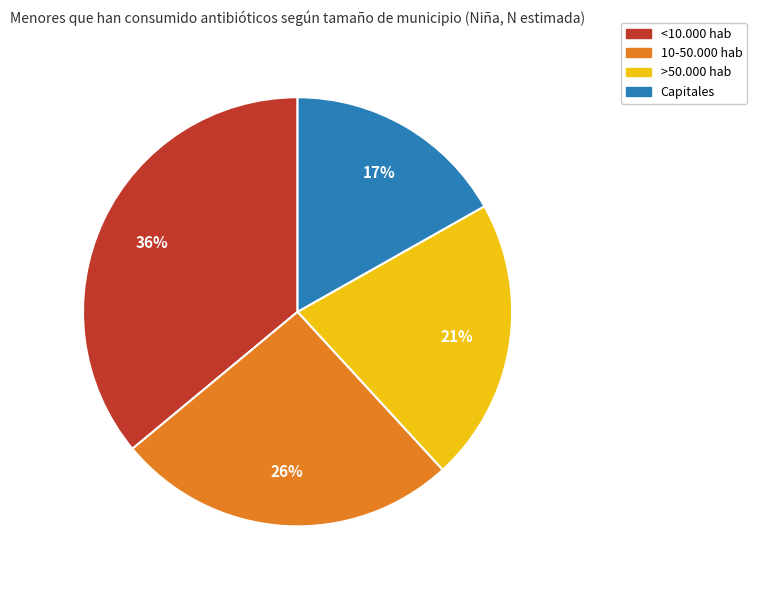

Rank the categories by value from highest to lowest.

<10.000 hab, 10-50.000 hab, >50.000 hab, Capitales